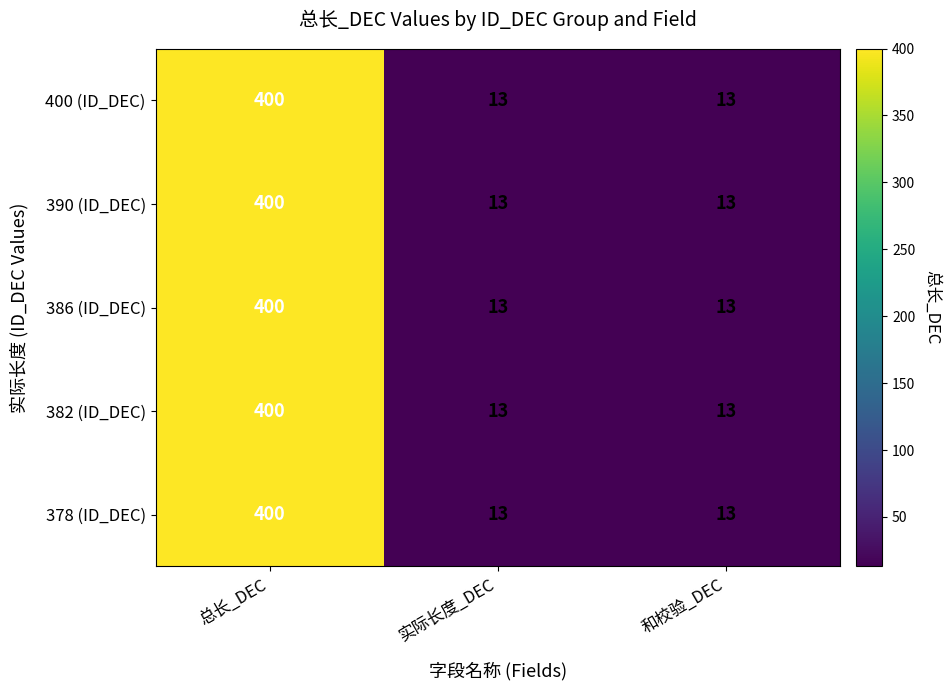

Reading left to right, list all the values displayed in this chart.

400 (ID_DEC): 总长_DEC=400	实际长度_DEC=13	和校验_DEC=13
390 (ID_DEC): 总长_DEC=400	实际长度_DEC=13	和校验_DEC=13
386 (ID_DEC): 总长_DEC=400	实际长度_DEC=13	和校验_DEC=13
382 (ID_DEC): 总长_DEC=400	实际长度_DEC=13	和校验_DEC=13
378 (ID_DEC): 总长_DEC=400	实际长度_DEC=13	和校验_DEC=13